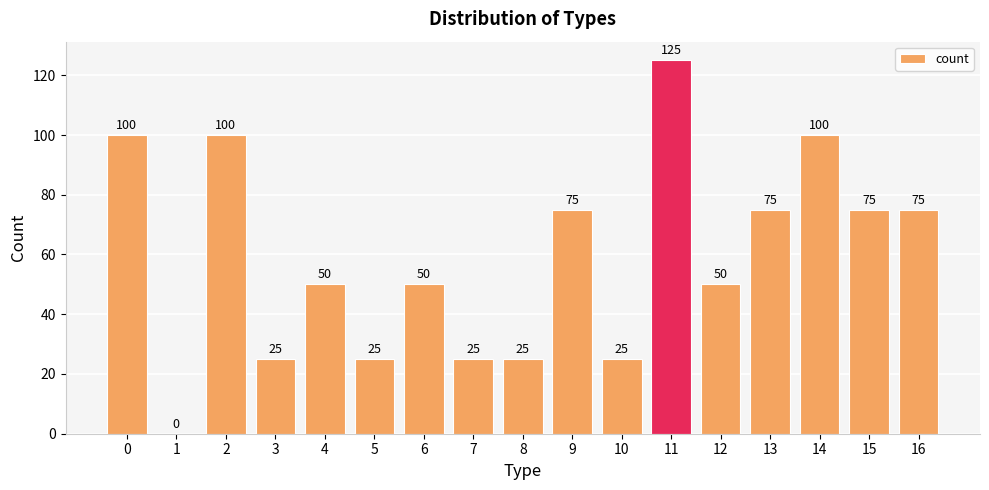

Which category has the highest value across all series?

11